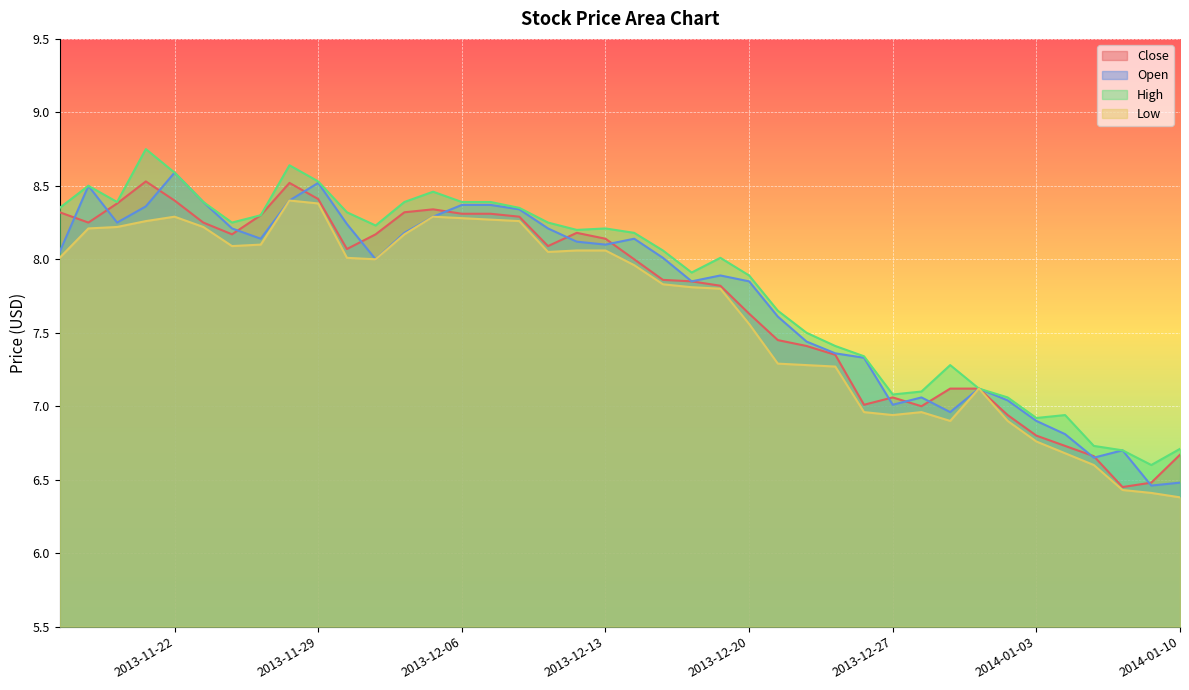

What is the approximate value of Close at 2013-11-26?

8.2